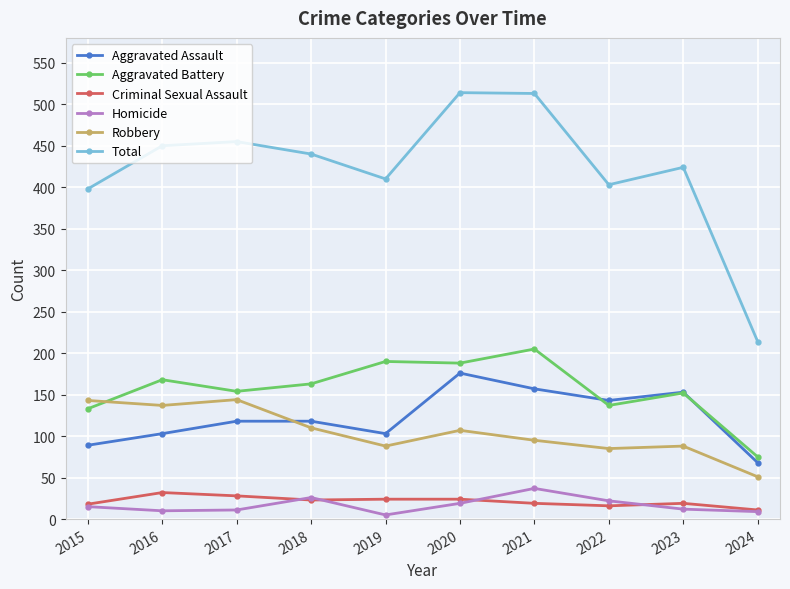

What is the difference between the highest and lowest values at 2015?

383